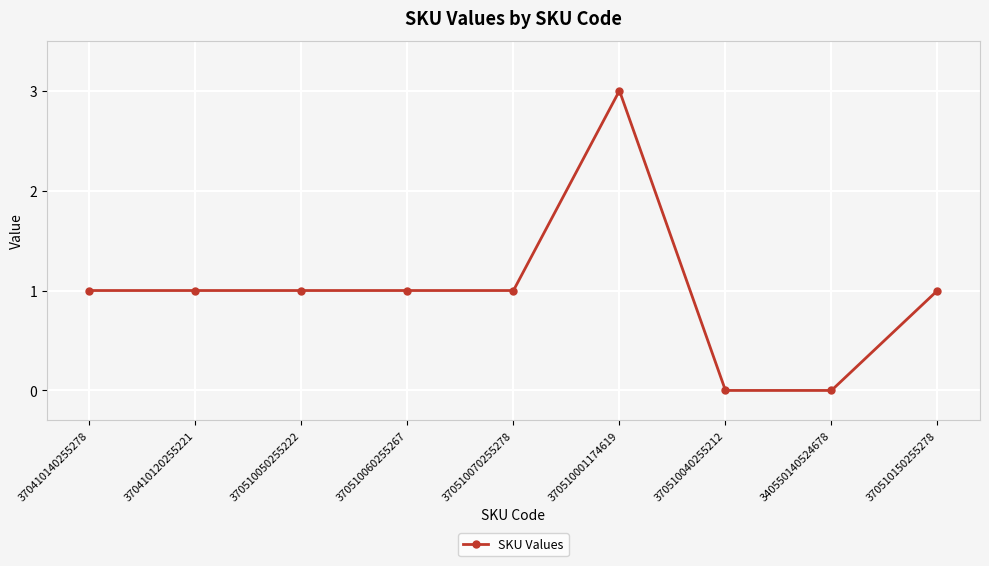

What is the sum of the values at 370510070255278 and 370510001174619?

4